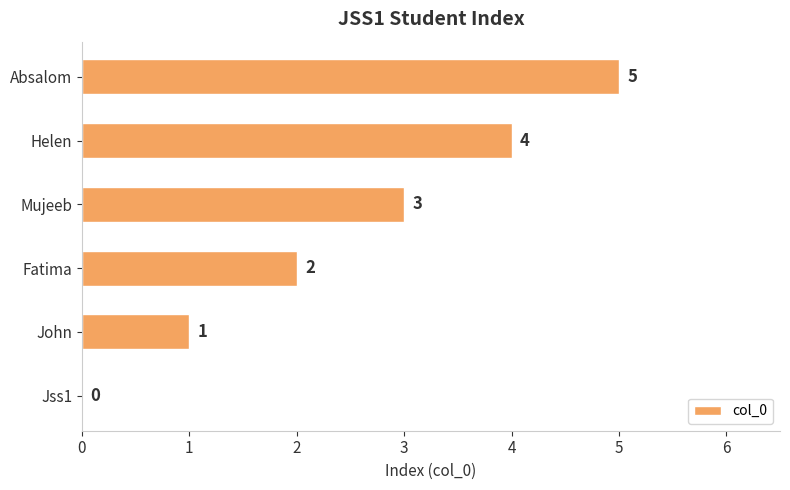

What is the sum of the values at John and Helen?

5